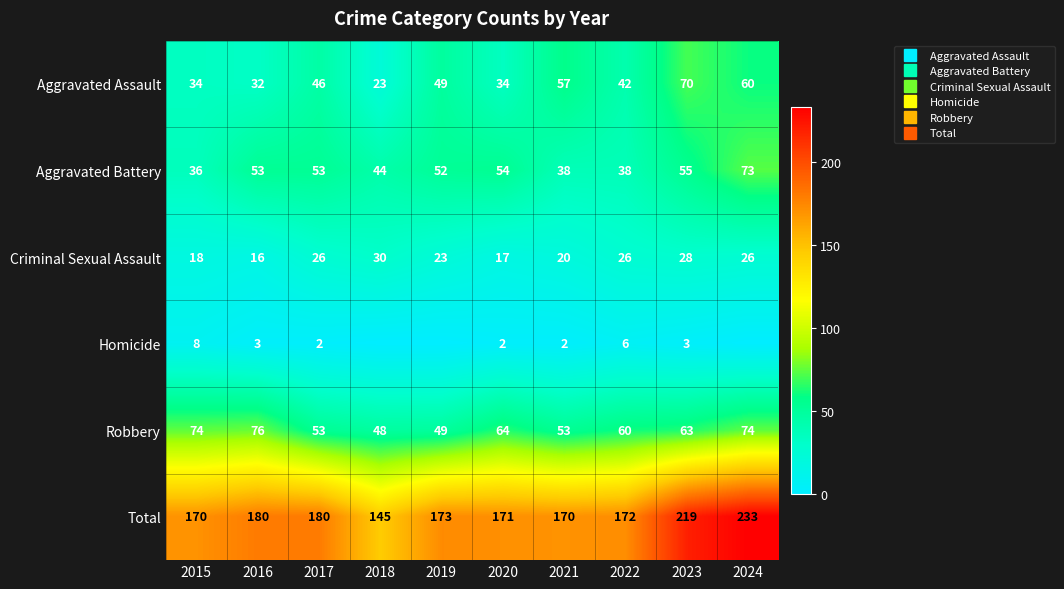

Which category has the highest value in the Total series?

2024